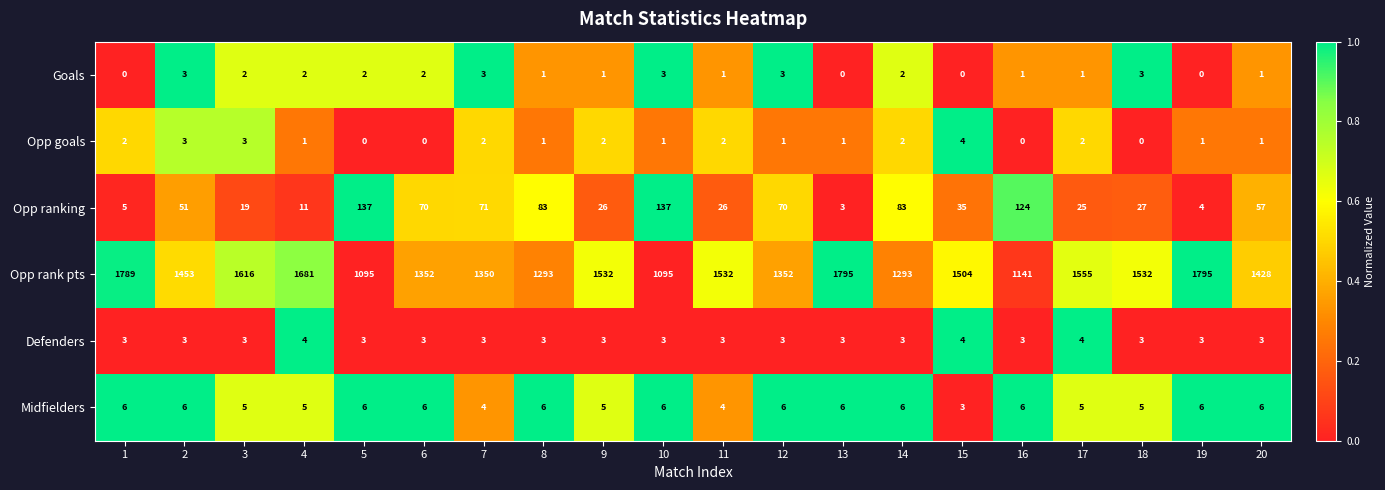

What is the difference between the maximum and minimum values in the Opp goals series?

4